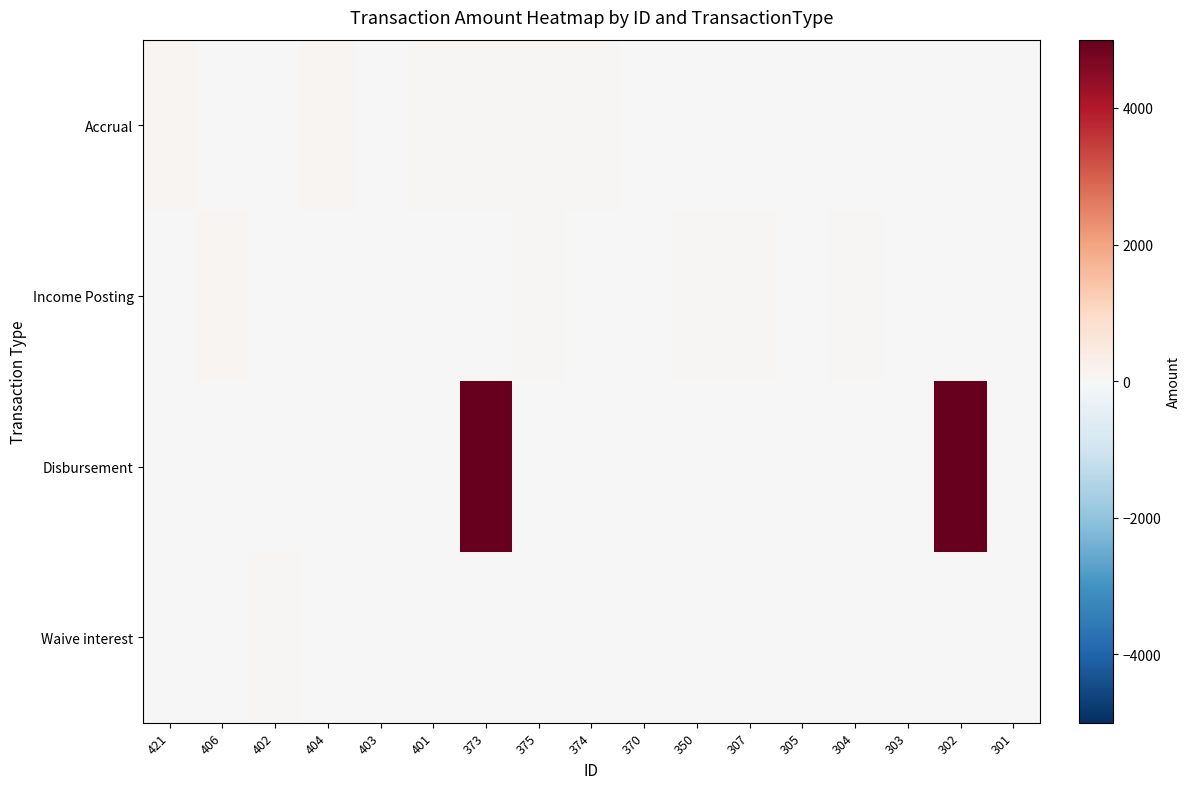

Reading left to right, what are all the values shown in this chart?

Accrual: 421=104.8	406=0.0	402=22.6	404=94.1	403=22.4	401=52.5	373=51.9	375=49.8	374=44.4	370=0.0	350=0.0	307=0.0	305=0.0	304=0.0	303=0.0	302=0.0	301=0.0
Income Posting: 421=0.0	406=104.8	402=0.0	404=0.0	403=0.0	401=0.0	373=0.0	375=74.8	374=0.0	370=0.0	350=51.9	307=49.8	305=0.0	304=44.4	303=0.0	302=0.0	301=0.0
Disbursement: 421=0.0	406=0.0	402=0.0	404=0.0	403=0.0	401=0.0	373=5000.0	375=0.0	374=0.0	370=0.0	350=0.0	307=0.0	305=0.0	304=0.0	303=0.0	302=5000.0	301=0.0
Waive interest: 421=0.0	406=0.0	402=51.0	404=0.0	403=0.0	401=0.0	373=0.0	375=0.0	374=0.0	370=0.0	350=0.0	307=0.0	305=0.0	304=0.0	303=0.0	302=0.0	301=0.0